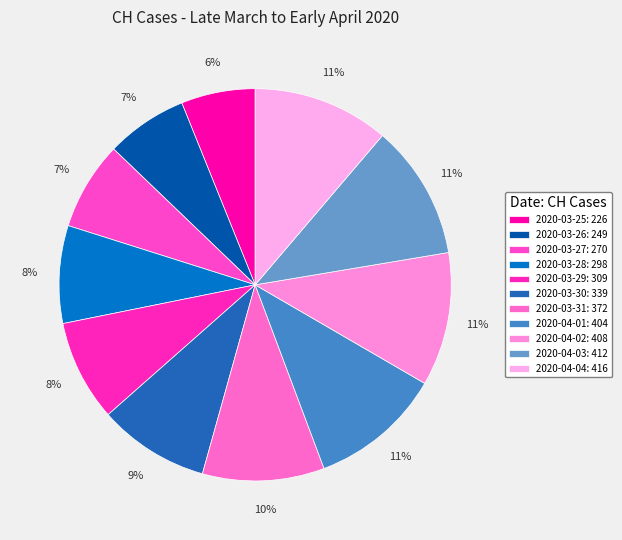

What is the change in value from 2020-03-25 to 2020-03-27?

+44